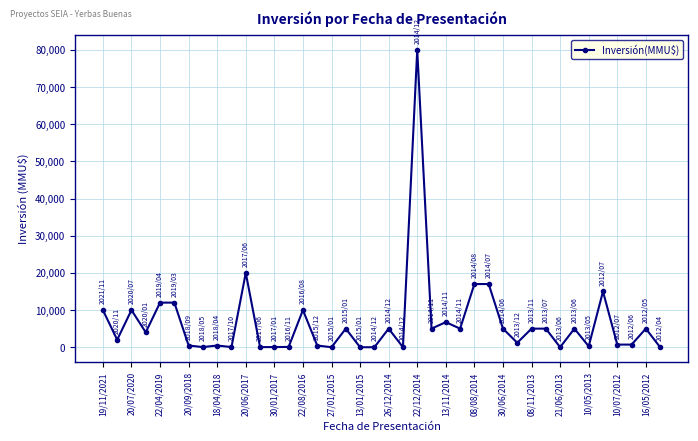

What is the greatest value displayed?

80000